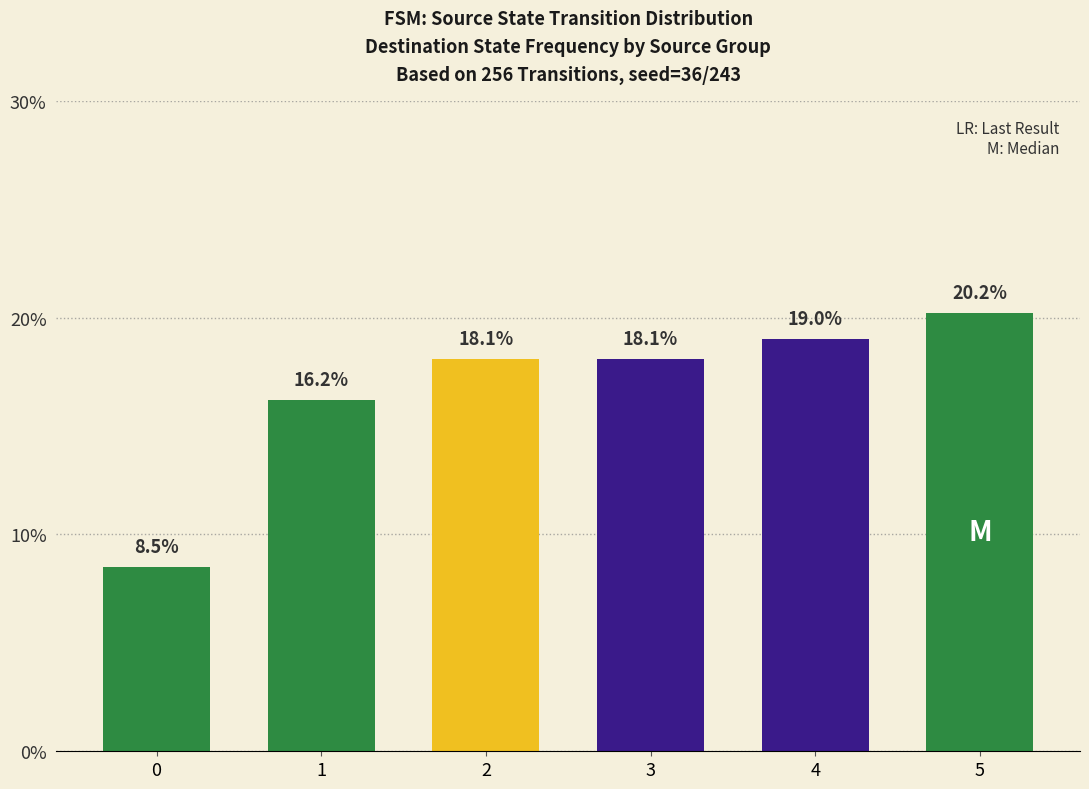

Reading left to right, transcribe all the data shown in this chart.

8.5	16.2	18.1	18.1	19.0	20.2